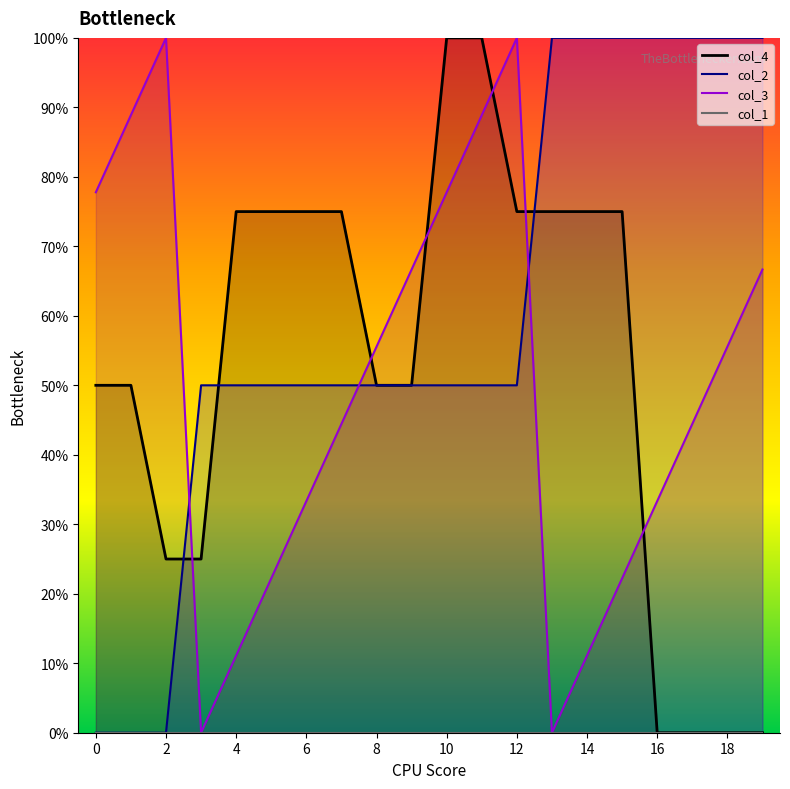

What is the total value across all series at 2?

125.0